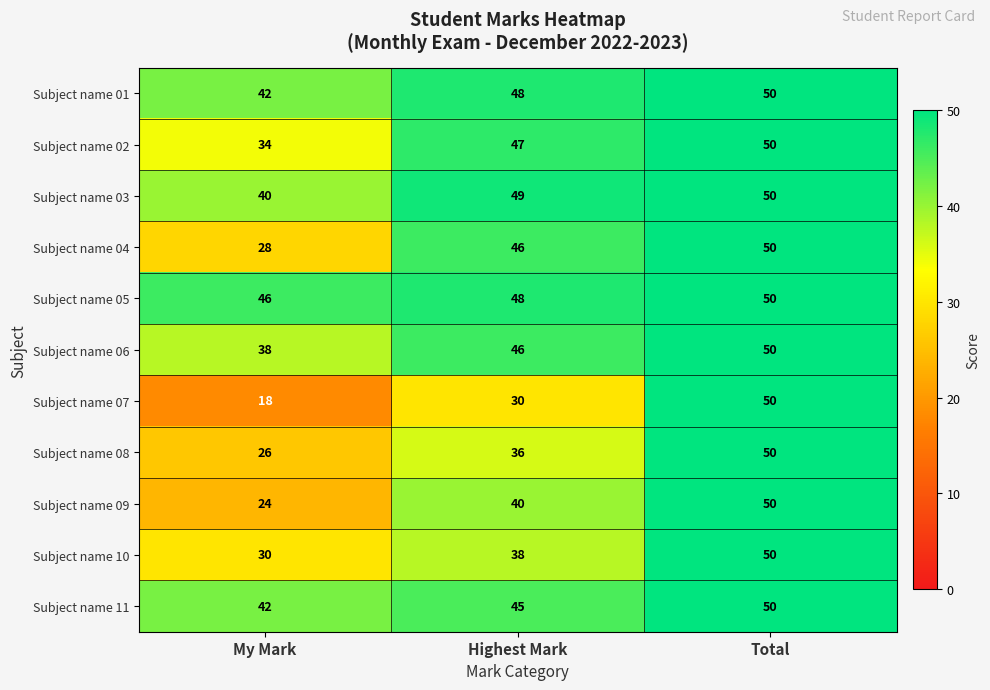

True or false: Subject name 11 has a value of 62 at My Mark.

False